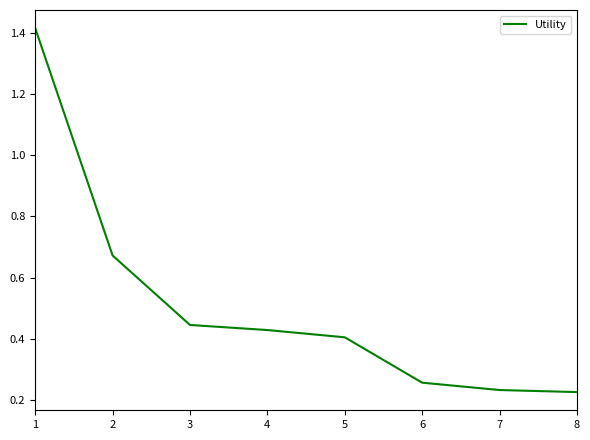

What is the sum of the values at 6 and 1?

1.7